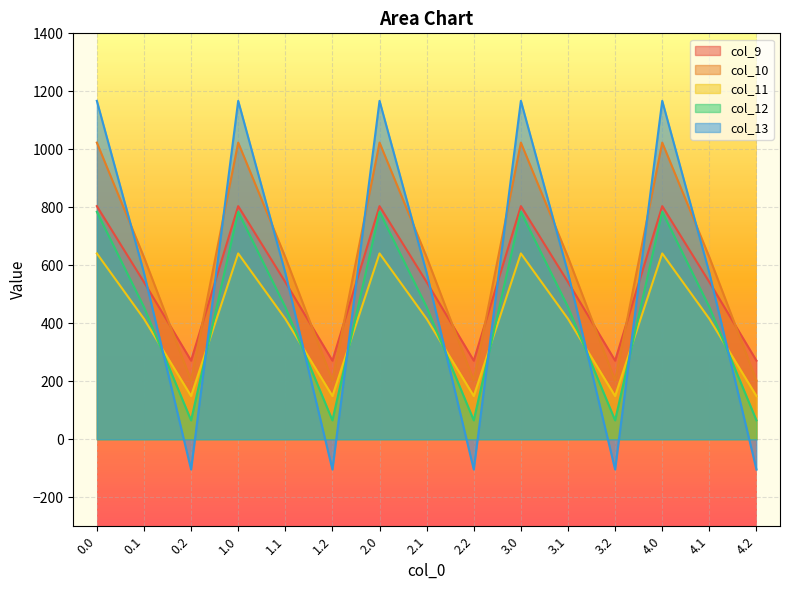

At which category does col_10 reach its first local peak?

1.0